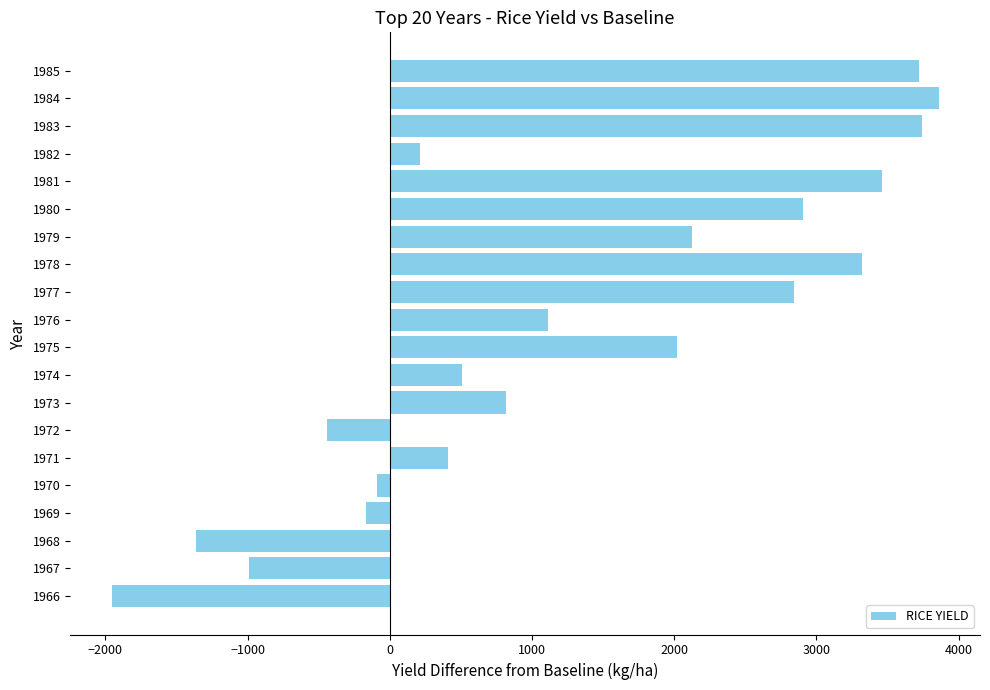

What is the sum of all values?

26069.7